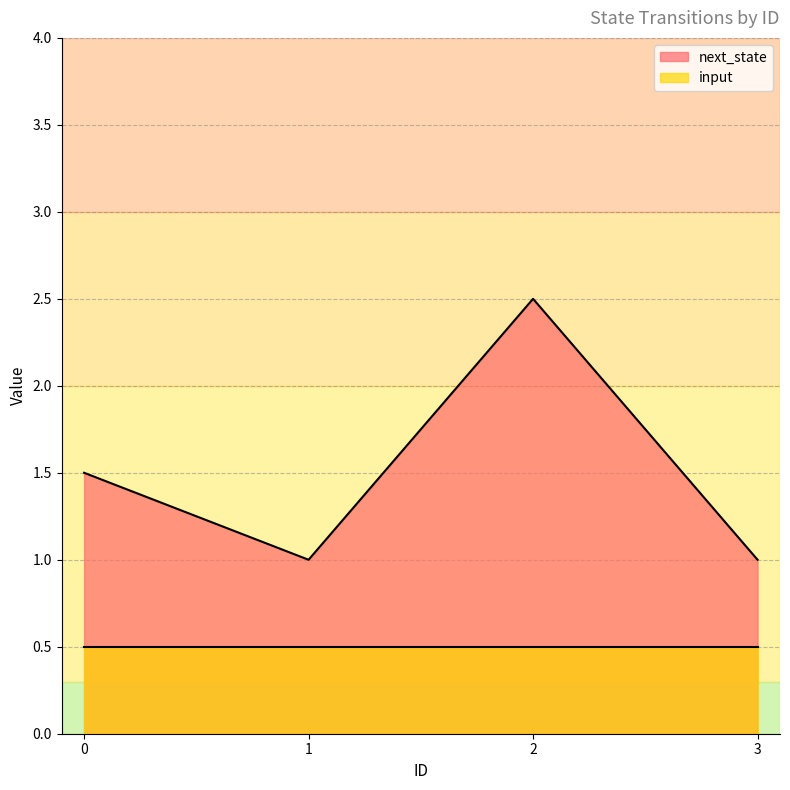

At which category does next_state reach its first local valley?

1